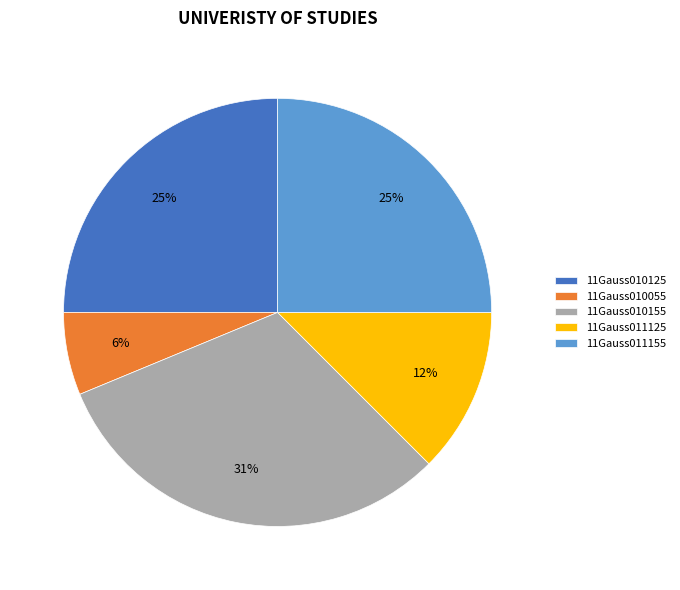

To the nearest percent, what is the average slice percentage?

20%